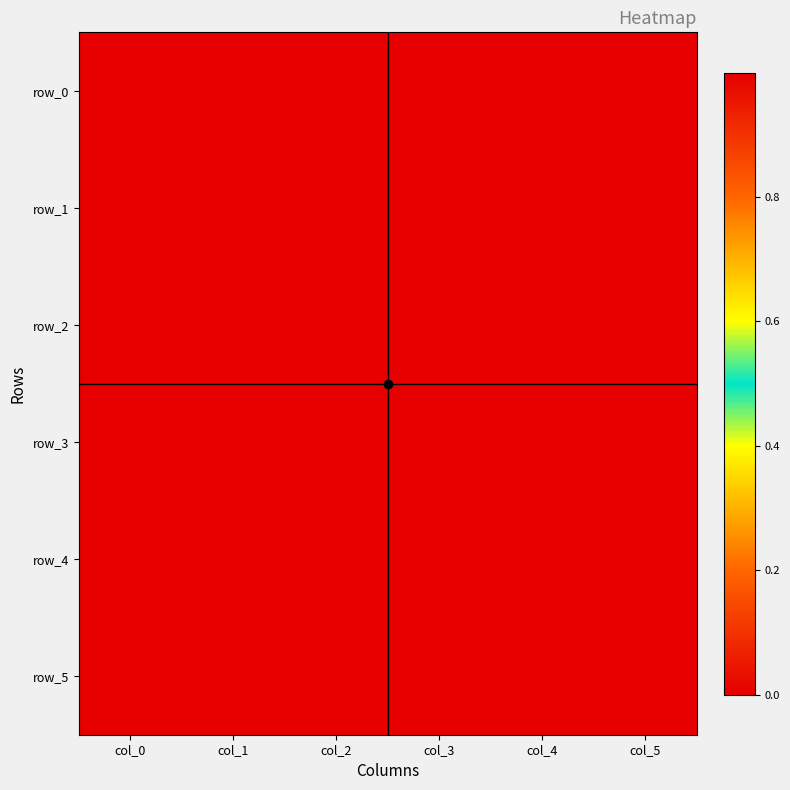

How many positive values does the row_5 series have?

3